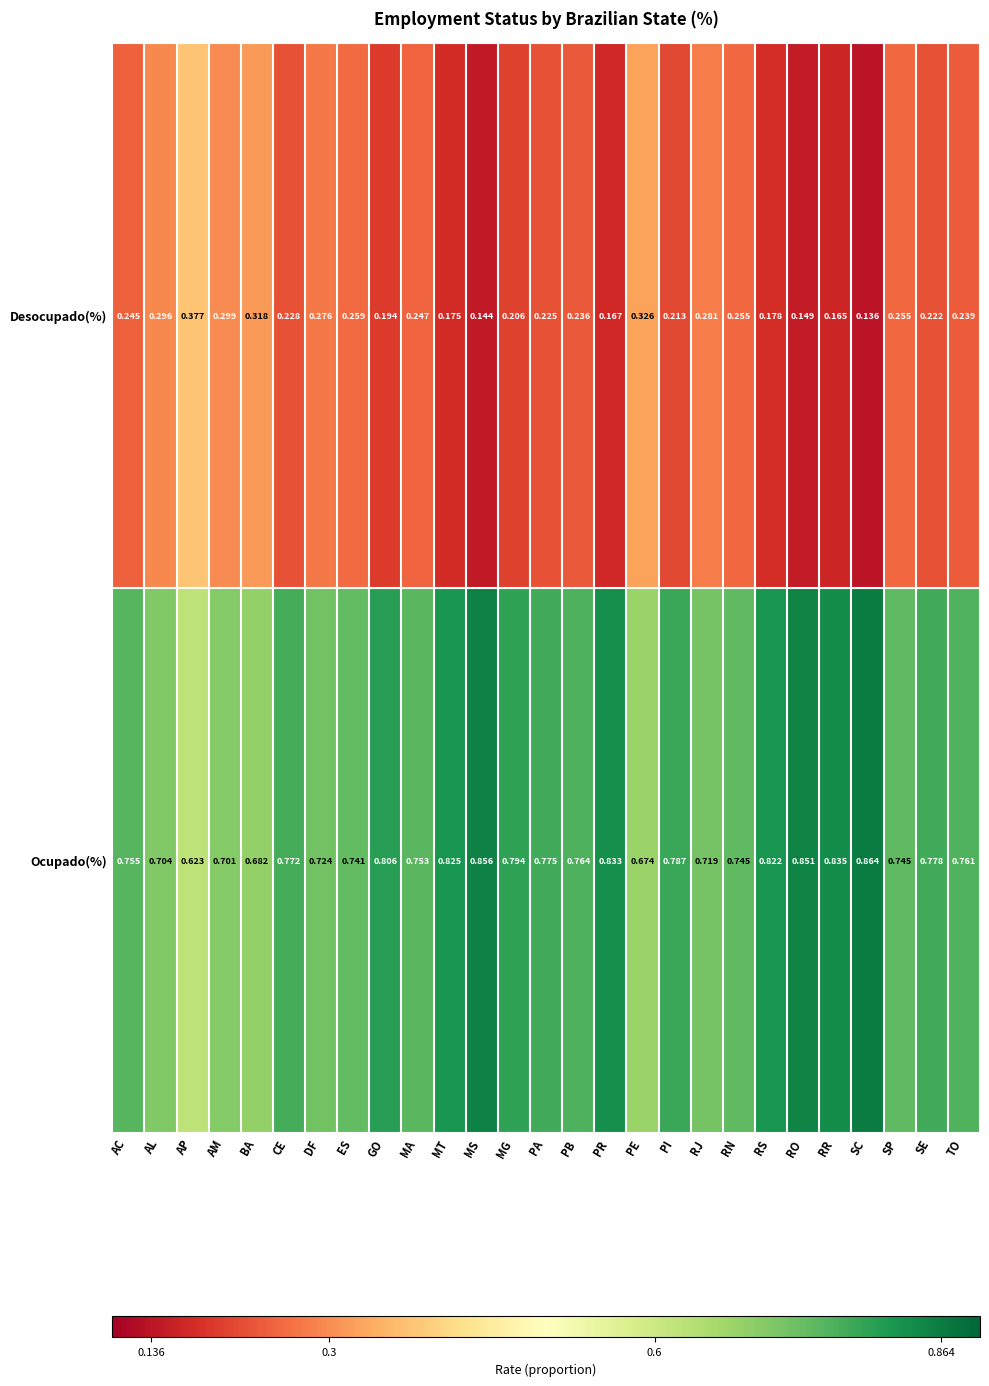

At which label is Ocupado(%) closest to 0?

AP